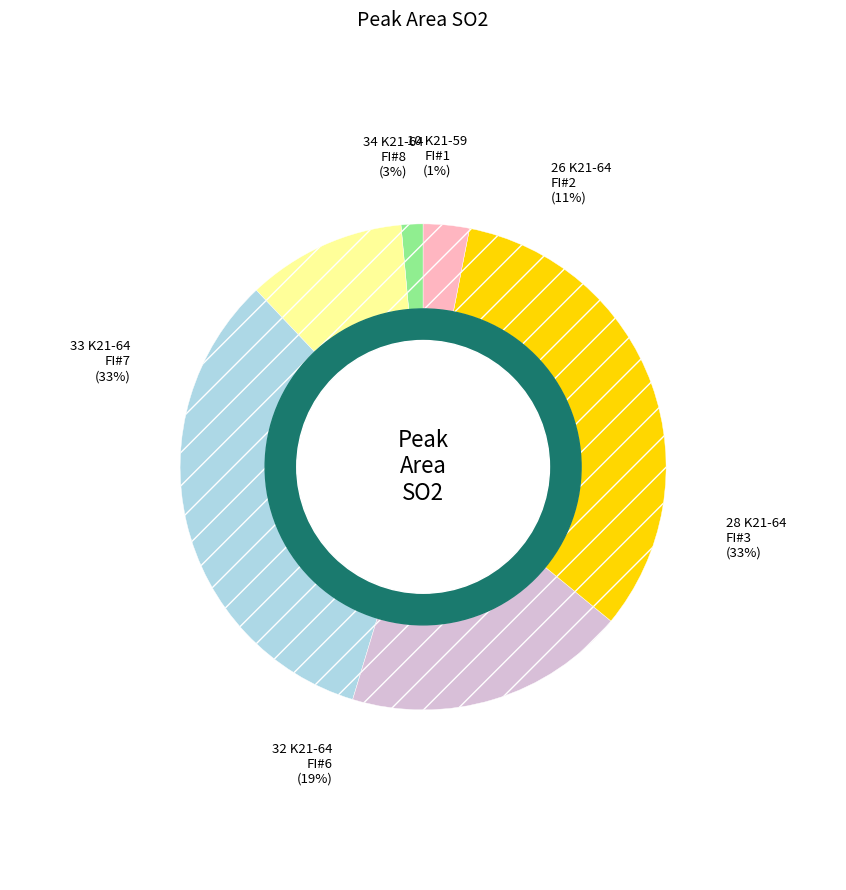

Rank the categories by value from highest to lowest.

28 K21-64-FI#3.txt, 33 K21-64-FI#7.txt, 32 K21-64-FI#6.txt, 26 K21-64-FI#2.txt, 34 K21-64-FI#8.txt, 10 K21-59-FI#1.txt